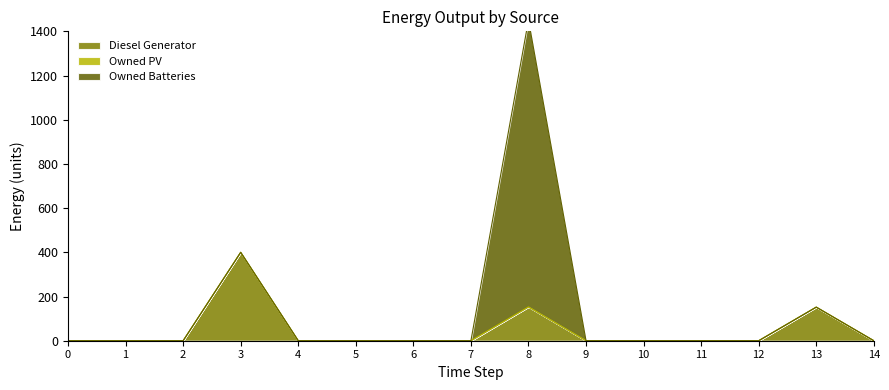

What are all the series names shown in the legend?

Diesel Generator, Owned PV, Owned Batteries